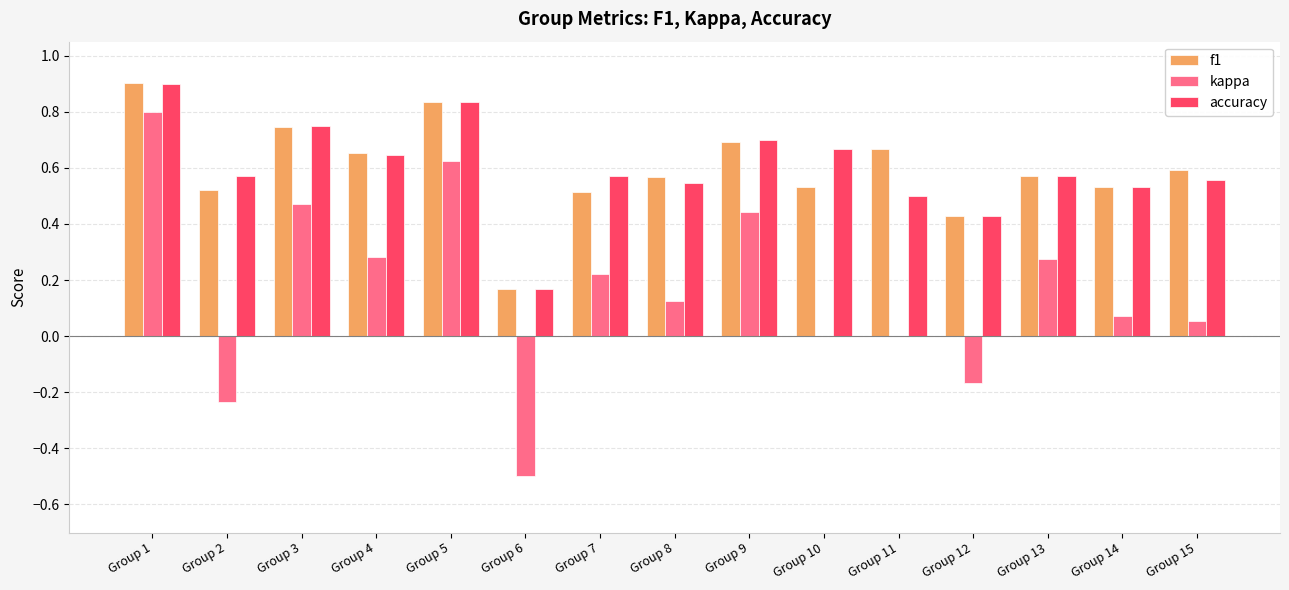

Between Group 4 and Group 7, which series saw the biggest shift?

f1